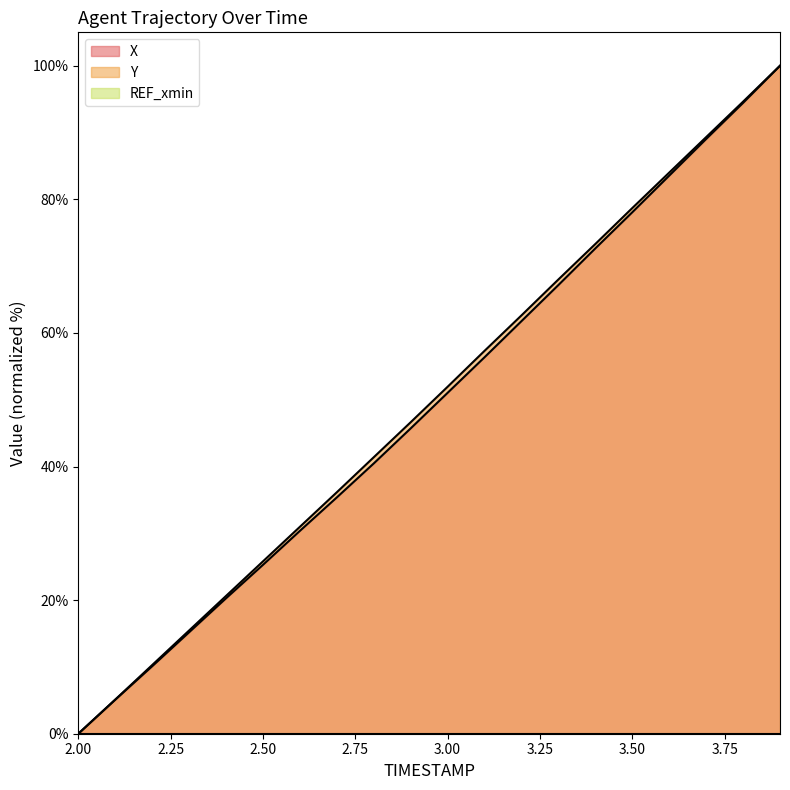

Reading left to right, list all the values displayed in this chart.

X: 0.0	5.1	10.1	15.2	20.3	25.3	30.4	35.4	40.5	45.7	51.0	56.4	61.8	67.2	72.7	78.1	83.5	89.0	94.4	100.0
Y: 0.0	5.1	10.3	15.5	20.6	25.8	31.0	36.1	41.4	46.6	51.9	57.3	62.6	68.0	73.3	78.7	84.0	89.3	94.6	100.0